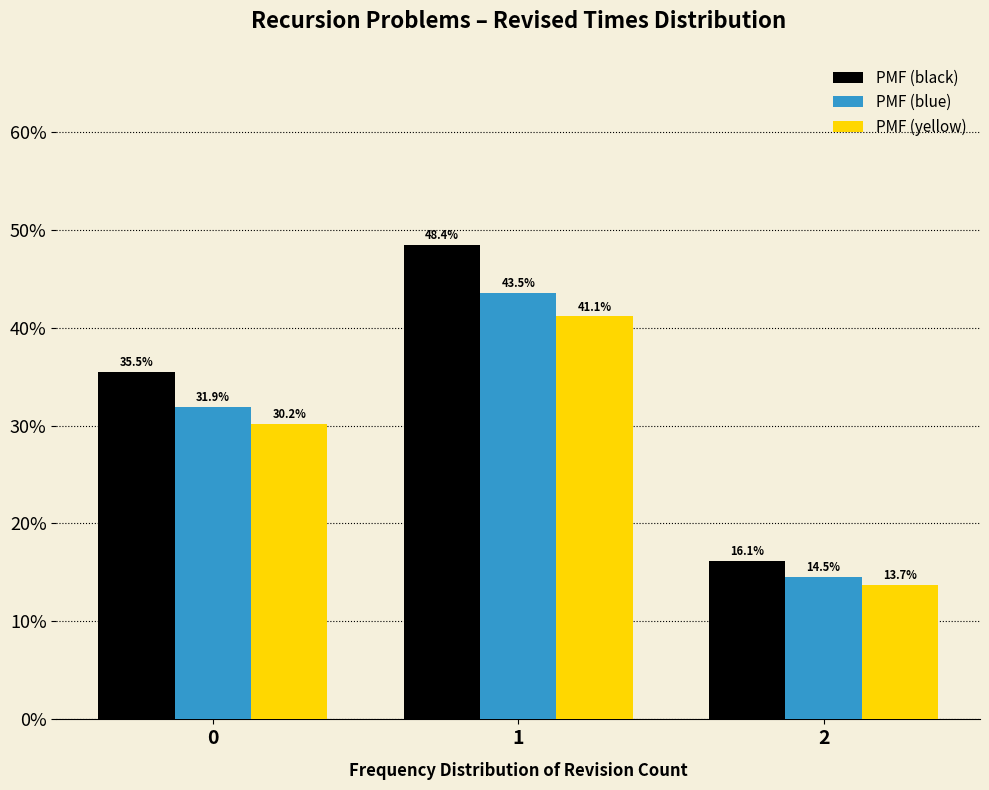

Reading right to left, extract all data points from this chart.

PMF (black): 16.1	48.4	35.5
PMF (blue): 14.5	43.5	31.9
PMF (yellow): 13.7	41.1	30.2